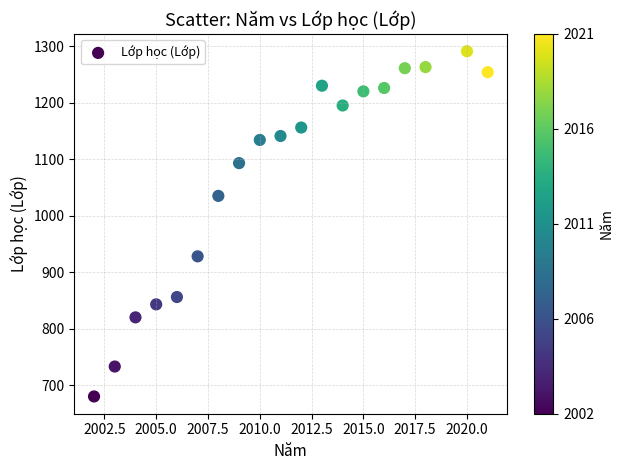

What is the range of X values (max minus min)?

19